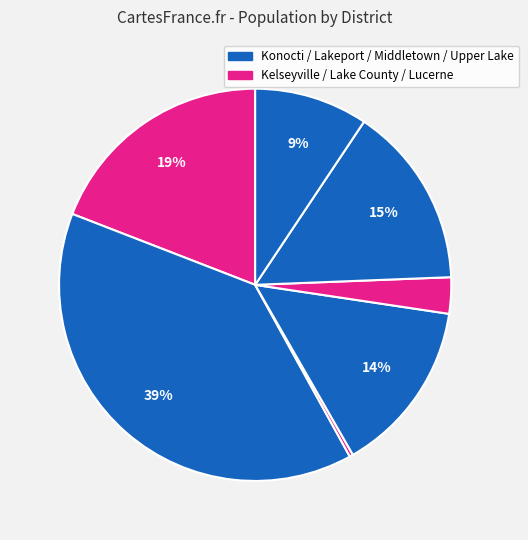

How many slices are in this pie chart?

7